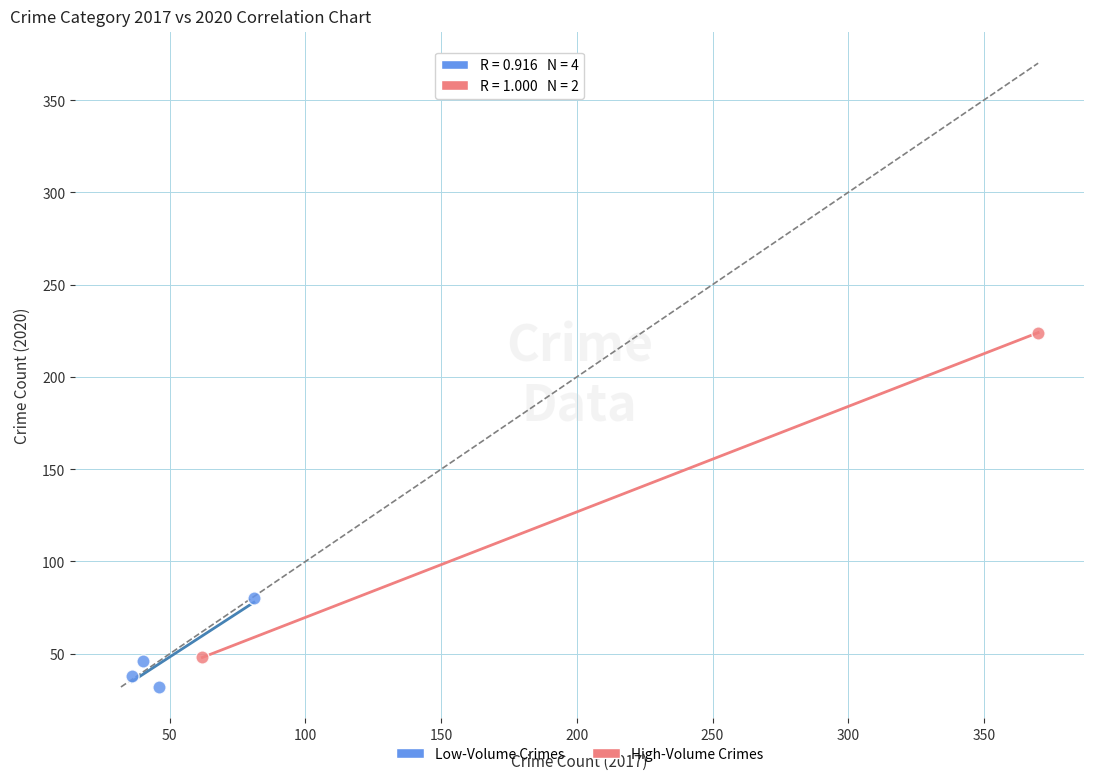

Which series has the widest spread of Y values?

High-Volume Crimes